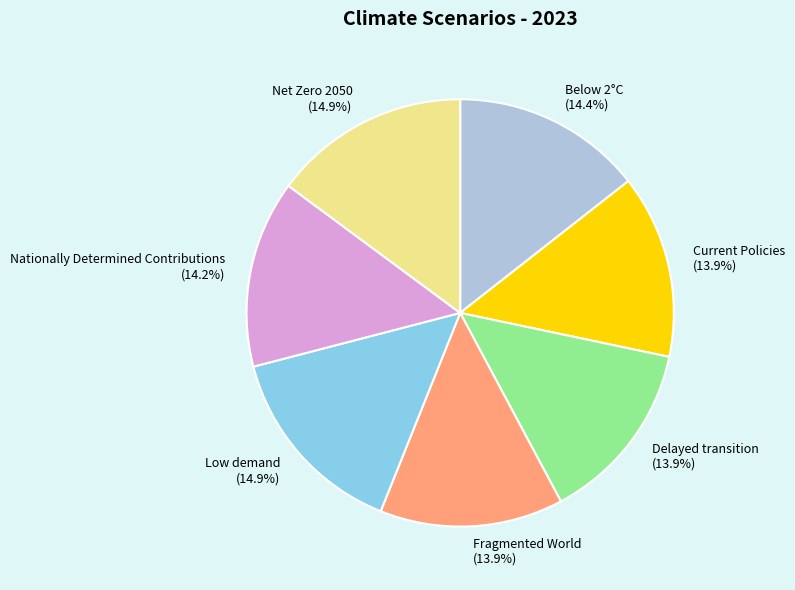

Is the sum of Low demand and Current Policies greater than half?

No